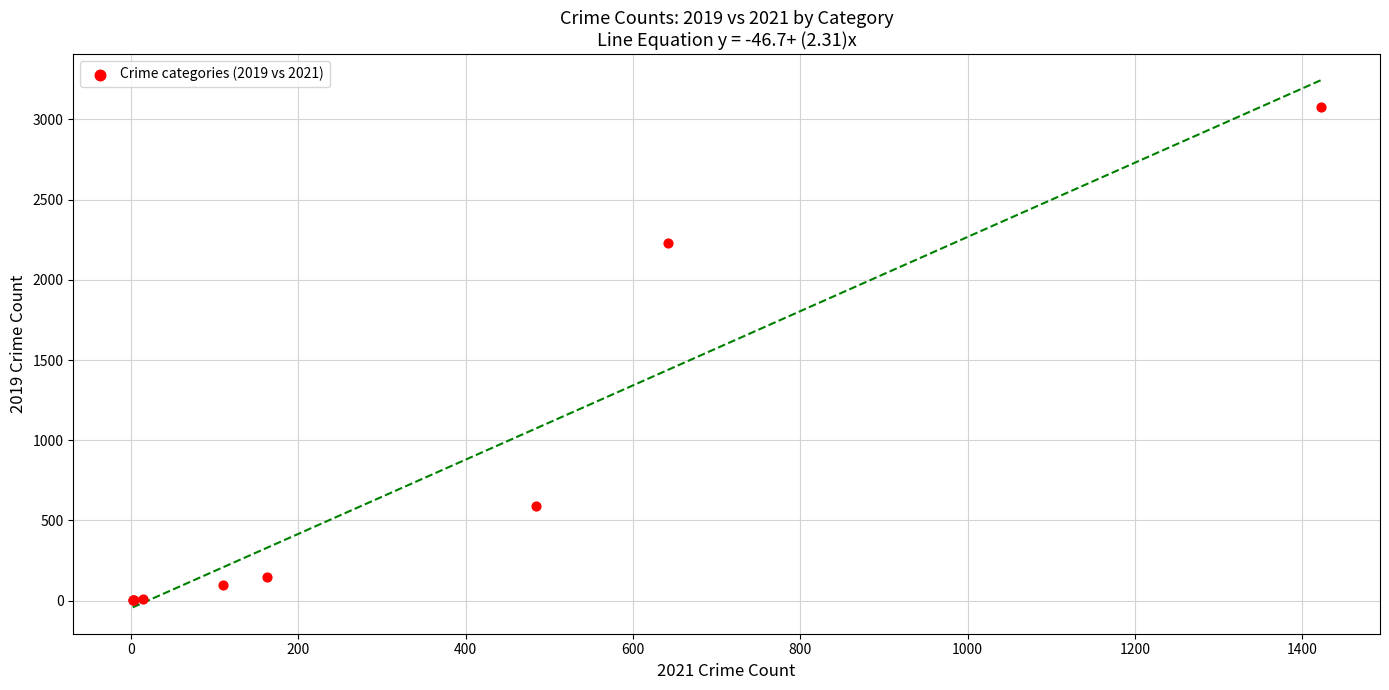

What Y value in the scatter plot is closest to 1540?

2230